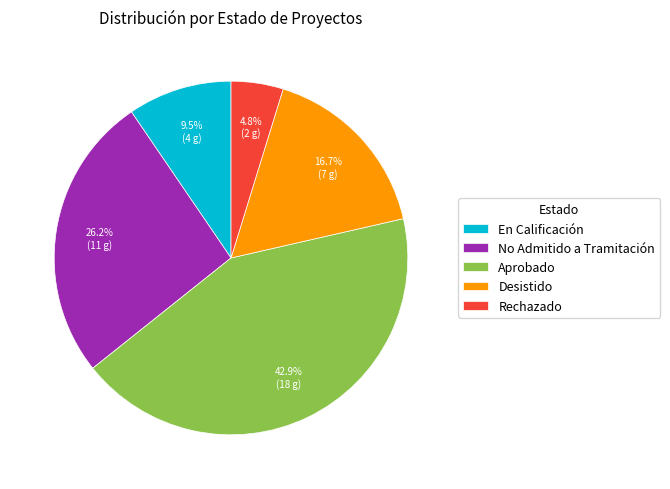

How many segments does this pie chart have?

5